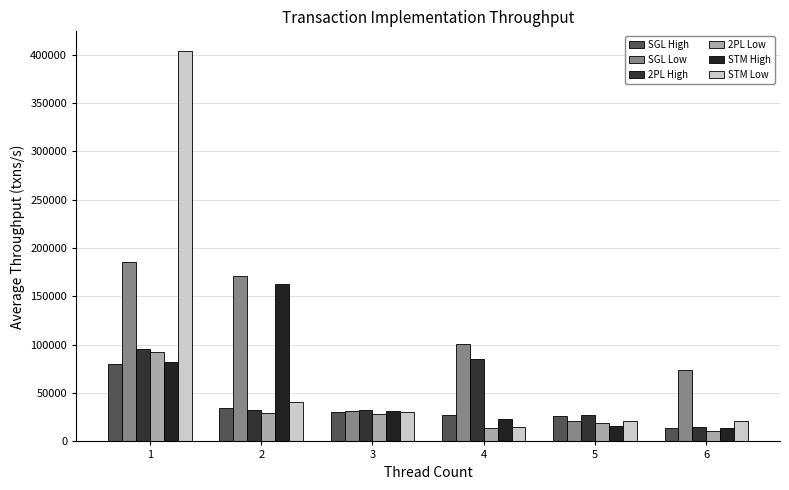

List the series in order of their peak value, lowest first.

SGL High, 2PL Low, 2PL High, STM High, SGL Low, STM Low